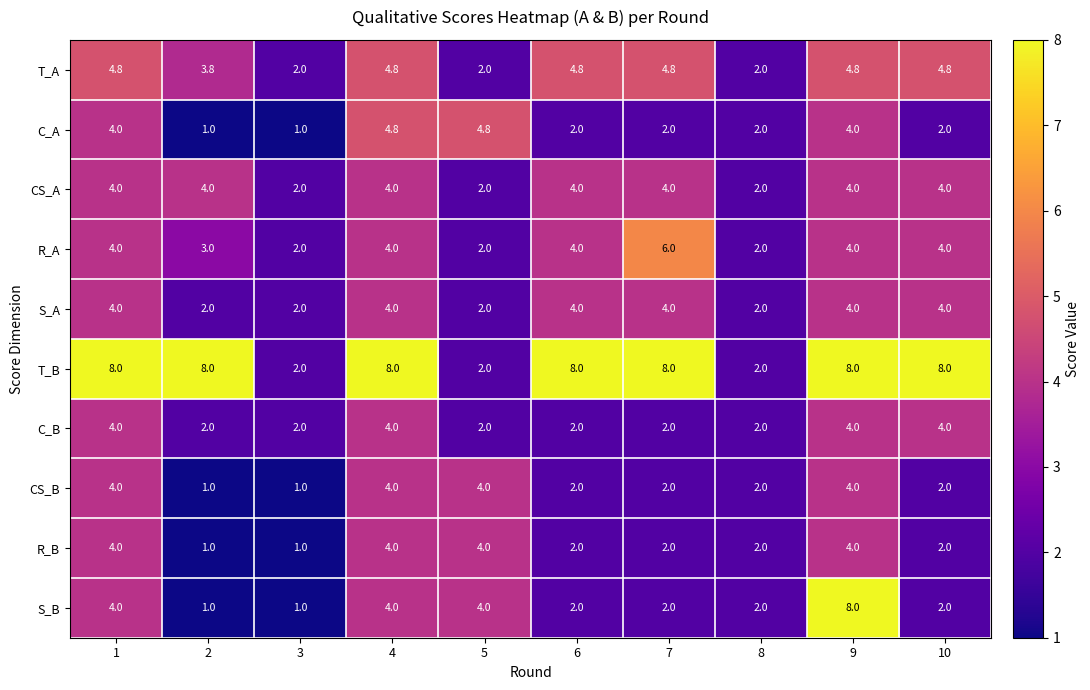

What is the average value of the R_A series?

3.5